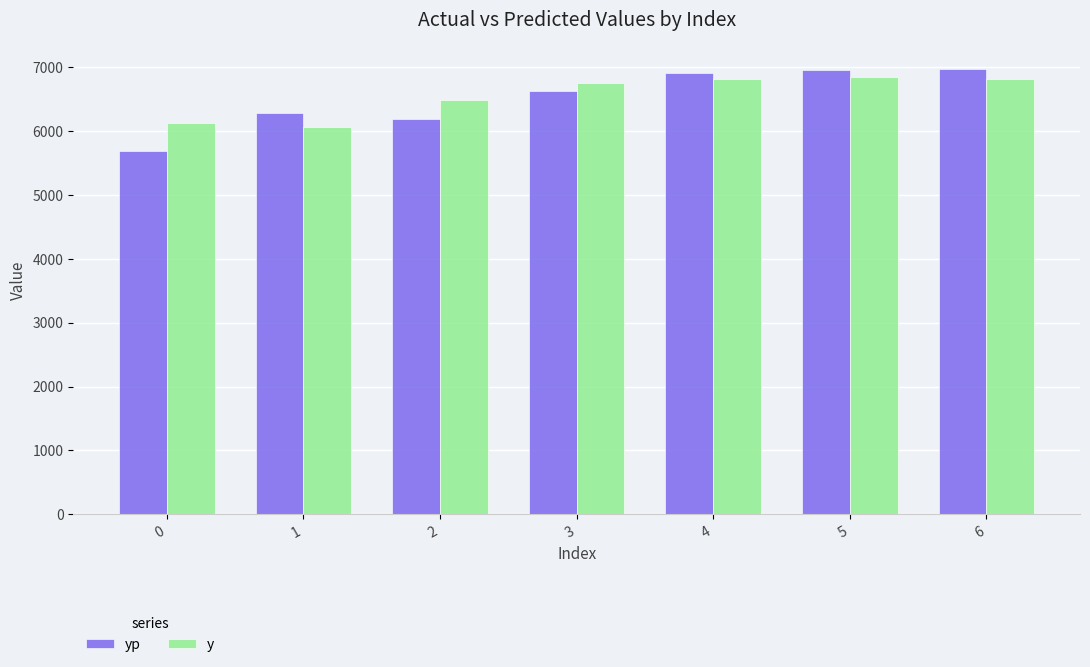

What is the difference between the second highest and second lowest values in the y series?

690.0